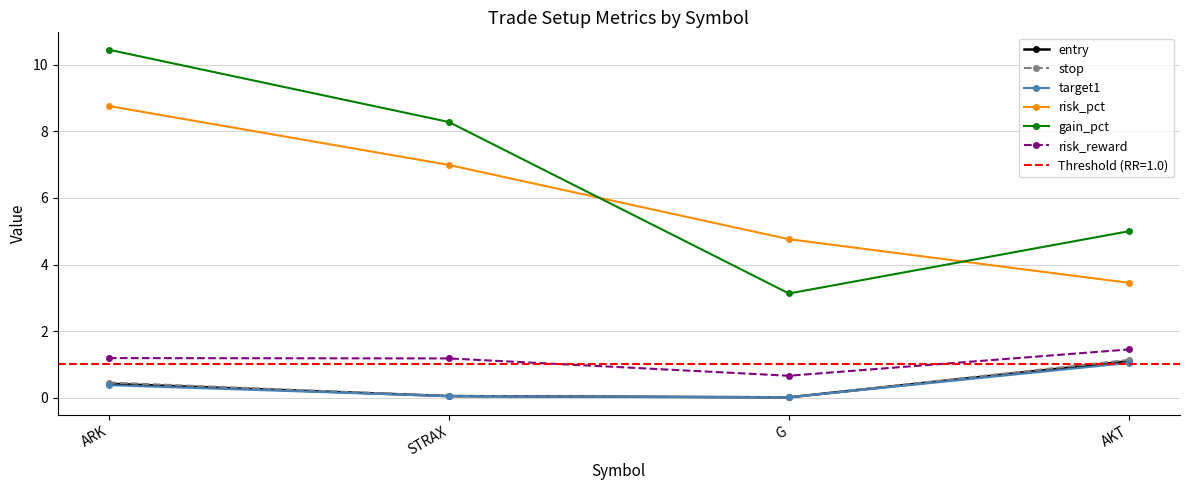

True or false: entry and target1 intersect in this chart.

False